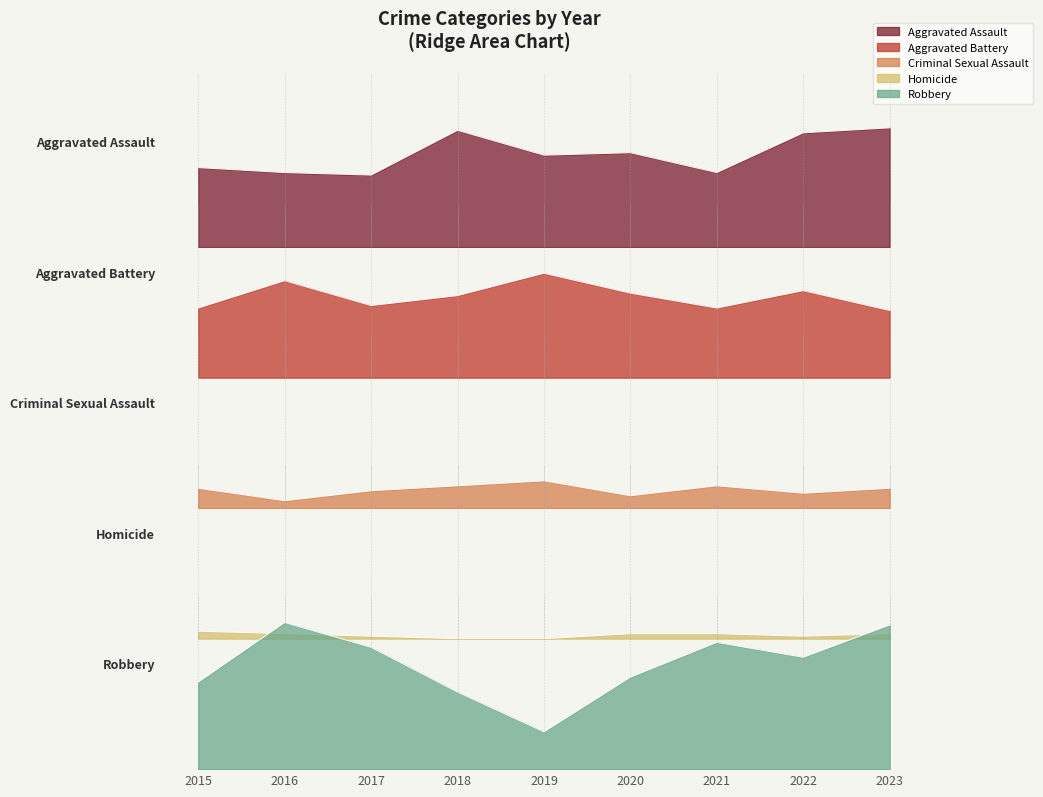

Reading left to right, transcribe all the data shown in this chart.

Aggravated Assault: 32	30	29	47	37	38	30	46	48
Aggravated Battery: 28	39	29	33	42	34	28	35	27
Criminal Sexual Assault: 8	3	7	9	11	5	9	6	8
Homicide: 3	2	1	0	0	2	2	1	2
Robbery: 35	59	49	31	15	37	51	45	58